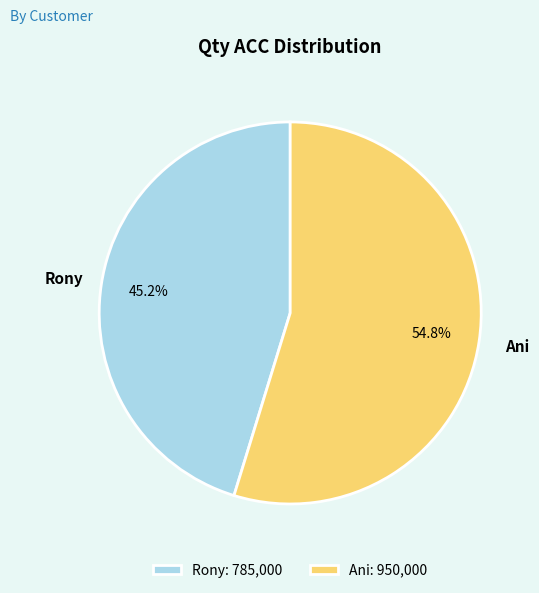

To the nearest percent, what portion does Ani represent?

55%